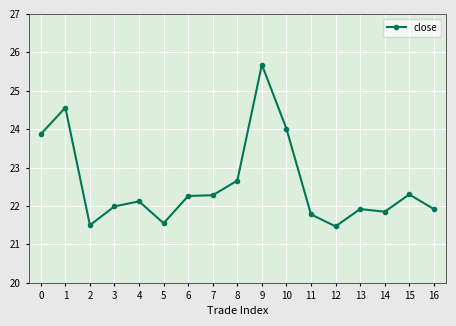

Reading right to left, extract all data points from this chart.

16=21.9	15=22.3	14=21.9	13=21.9	12=21.5	11=21.8	10=24.0	9=25.7	8=22.7	7=22.3	6=22.3	5=21.6	4=22.1	3=22.0	2=21.5	1=24.6	0=23.9